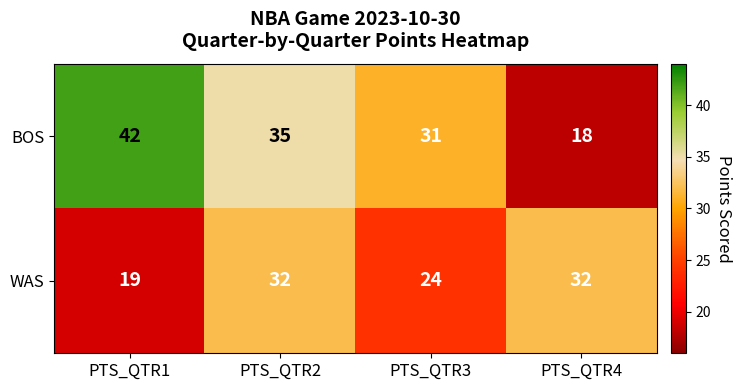

The BOS series shows 42 at PTS_QTR1. True or false?

True